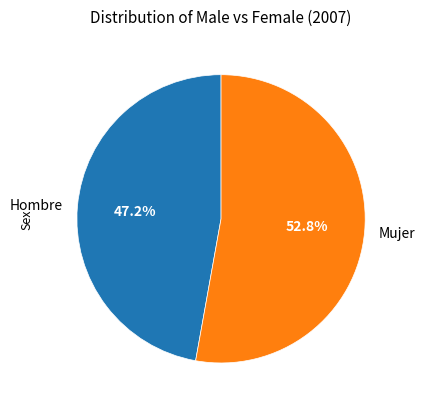

Is it true that Hombre is 41% of the pie?

False